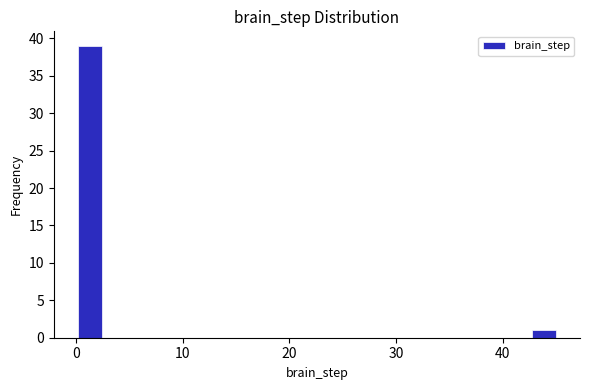

Around what value on the x-axis is the tallest bar? Give the approximate position of its centre, as read against the axis.

1